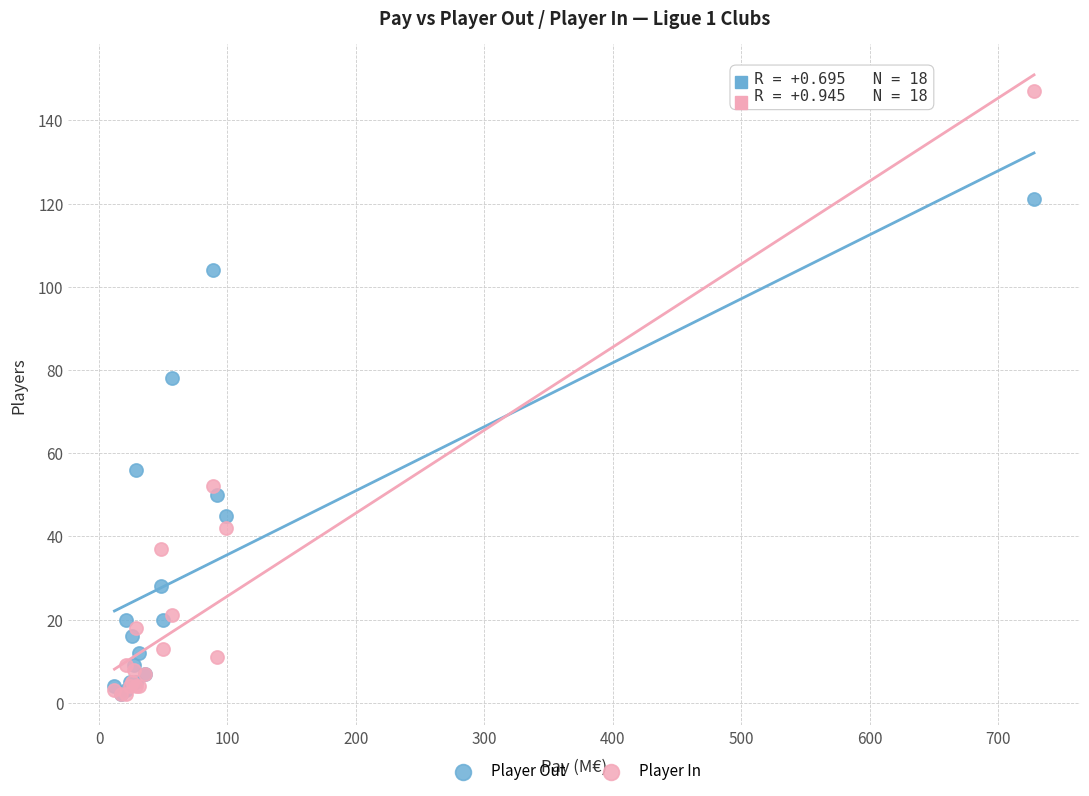

Across all series, what Y value is closest to 74?

78